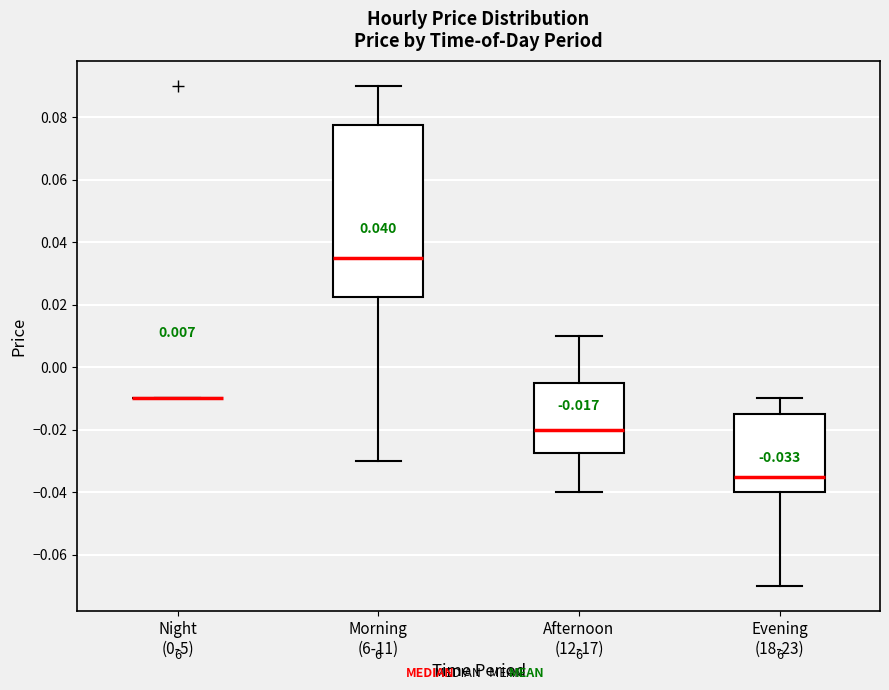

Which box is the tallest, from its lower edge to its upper edge?

Morning (6-11)